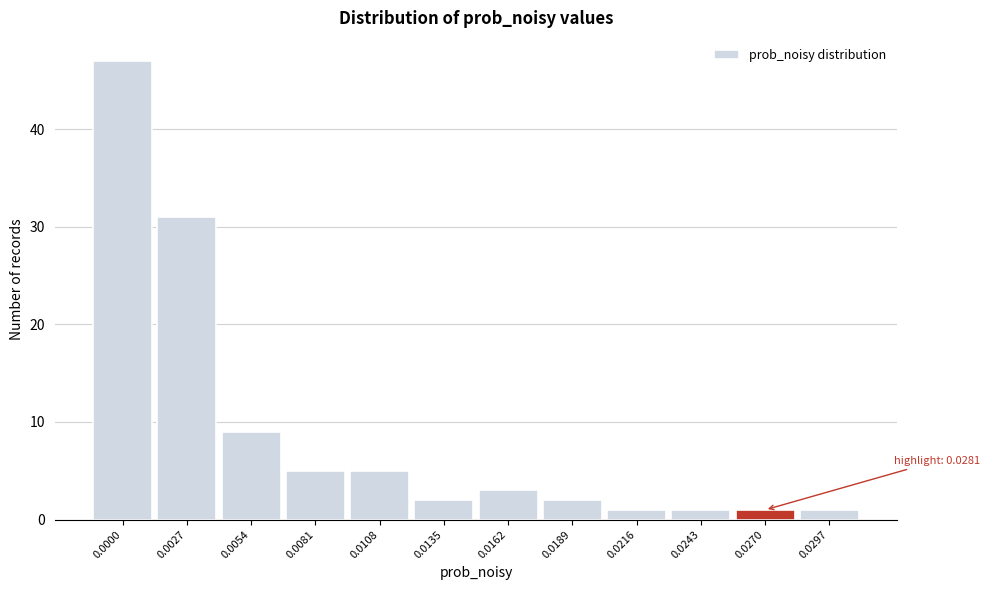

Reading left to right, extract all data points from this chart.

0.0000=47	0.0027=31	0.0054=9	0.0081=5	0.0108=5	0.0135=2	0.0162=3	0.0189=2	0.0216=1	0.0243=1	0.0270=1	0.0297=1